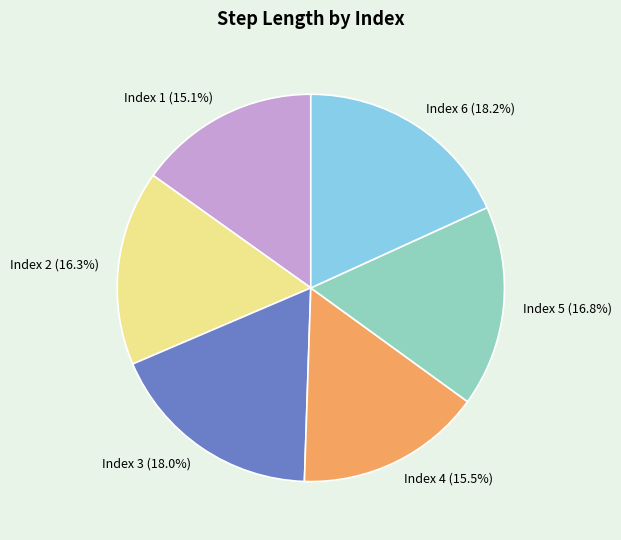

How many segments does this pie chart have?

6